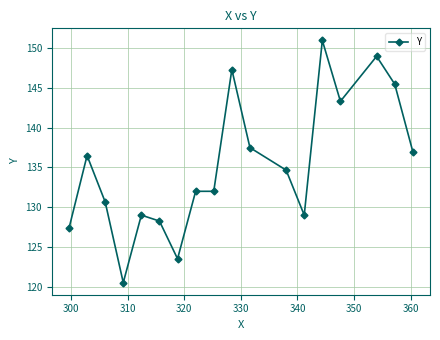

What is the value of the 17th point from the left?

145.5